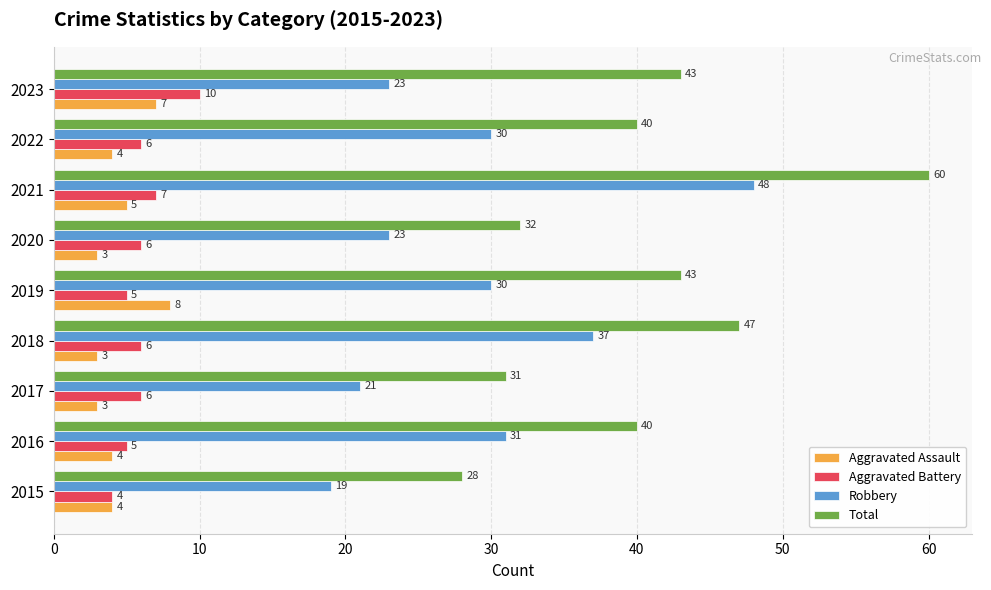

Is the value of Aggravated Assault at 2021 greater than the value of Aggravated Battery at 2015?

Yes